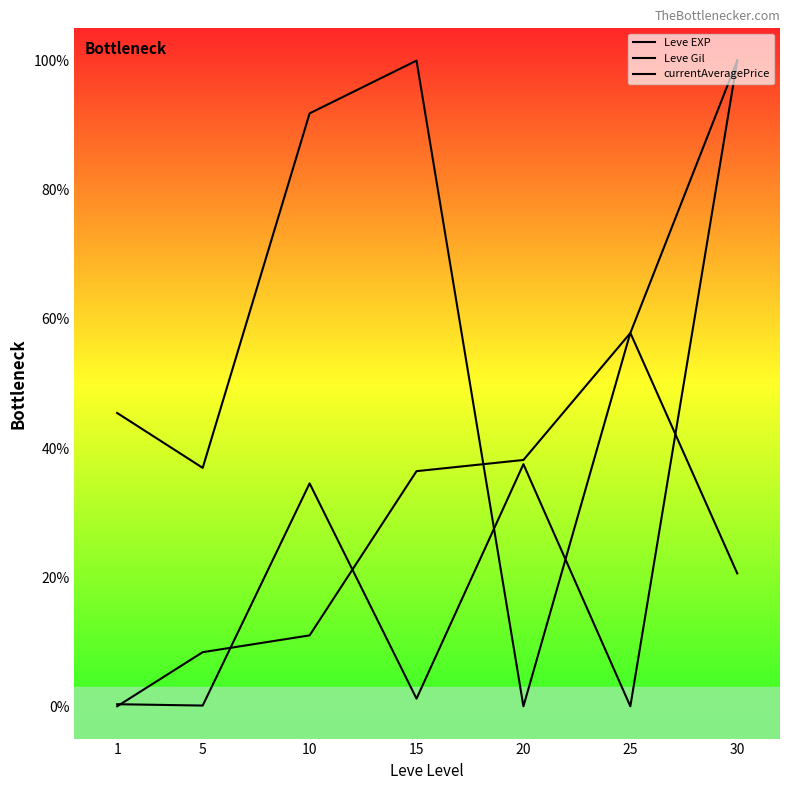

What is the maximum value shown in the chart?

100.0